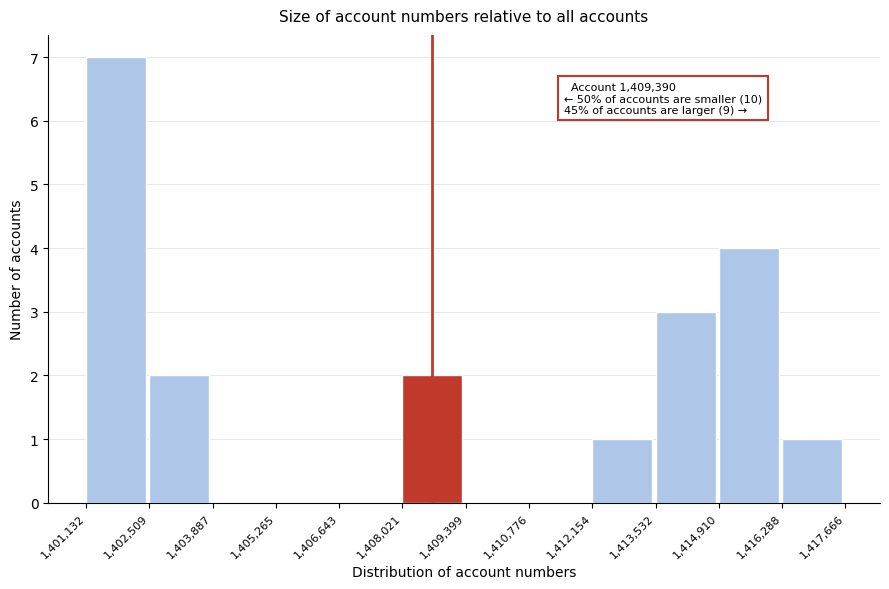

Which range on the x-axis has the tallest bar?

1,401,132 to 1,402,509